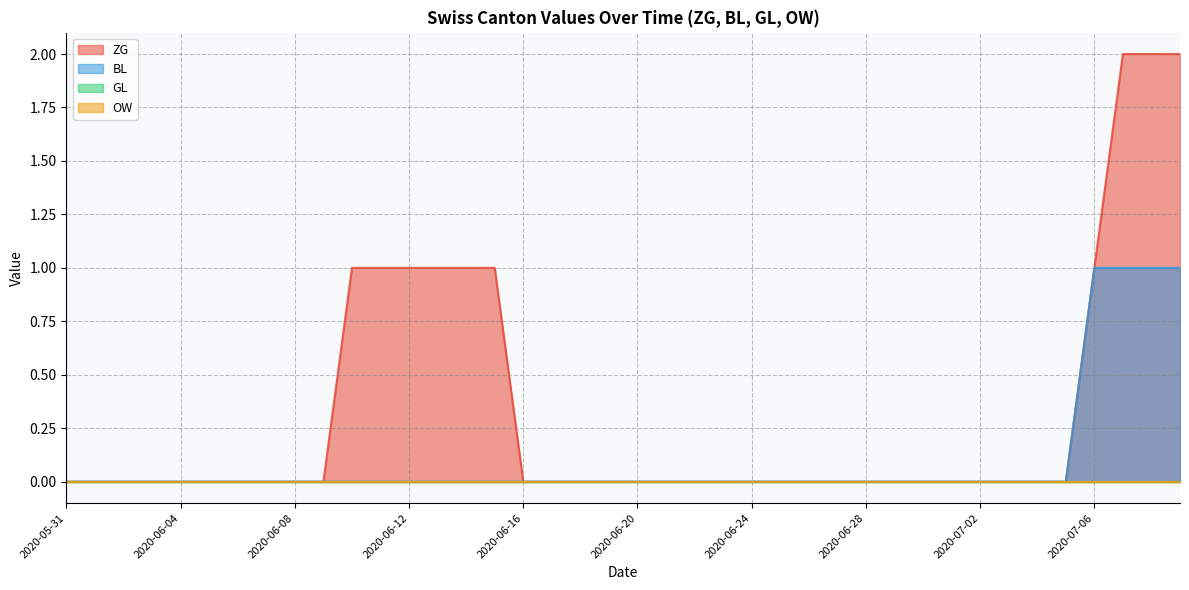

At which category is the sum across all series the highest?

2020-07-07